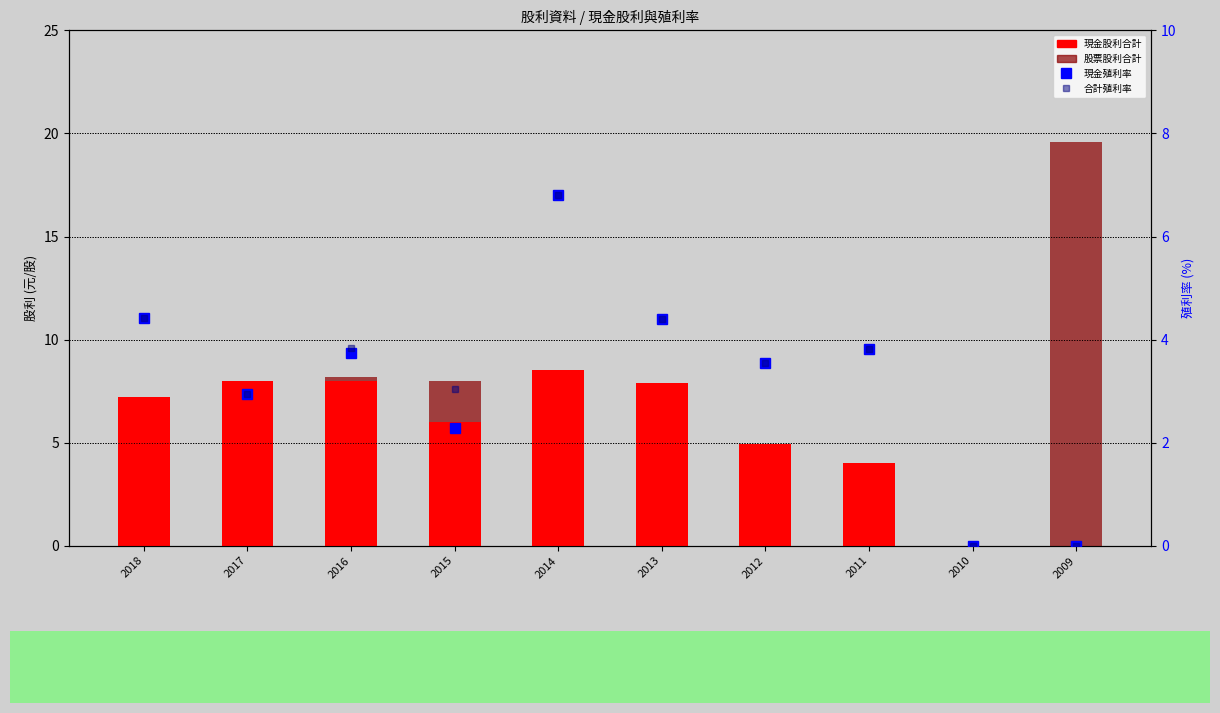

Reading left to right, list all the values displayed in this chart.

現金股利合計: 2018=7.2	2017=8.0	2016=8.0	2015=6.0	2014=8.5	2013=7.9	2012=4.9	2011=4.0	2010=0.0	2009=0.0
股票股利合計: 2018=0.0	2017=0.0	2016=0.2	2015=2.0	2014=0.0	2013=0.0	2012=0.0	2011=0.0	2010=0.0	2009=19.6
現金殖利率: 2018=4.4	2017=3.0	2016=3.7	2015=2.3	2014=6.8	2013=4.4	2012=3.5	2011=3.8	2010=0.0	2009=0.0
合計殖利率: 2018=4.4	2017=3.0	2016=3.8	2015=3.0	2014=6.8	2013=4.4	2012=3.5	2011=3.8	2010=0.0	2009=0.0